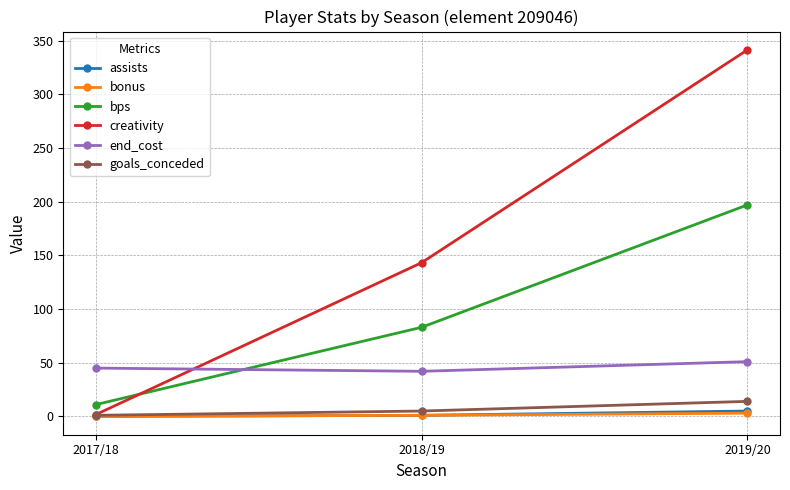

At which category does the chart reach its peak across all series?

2019/20